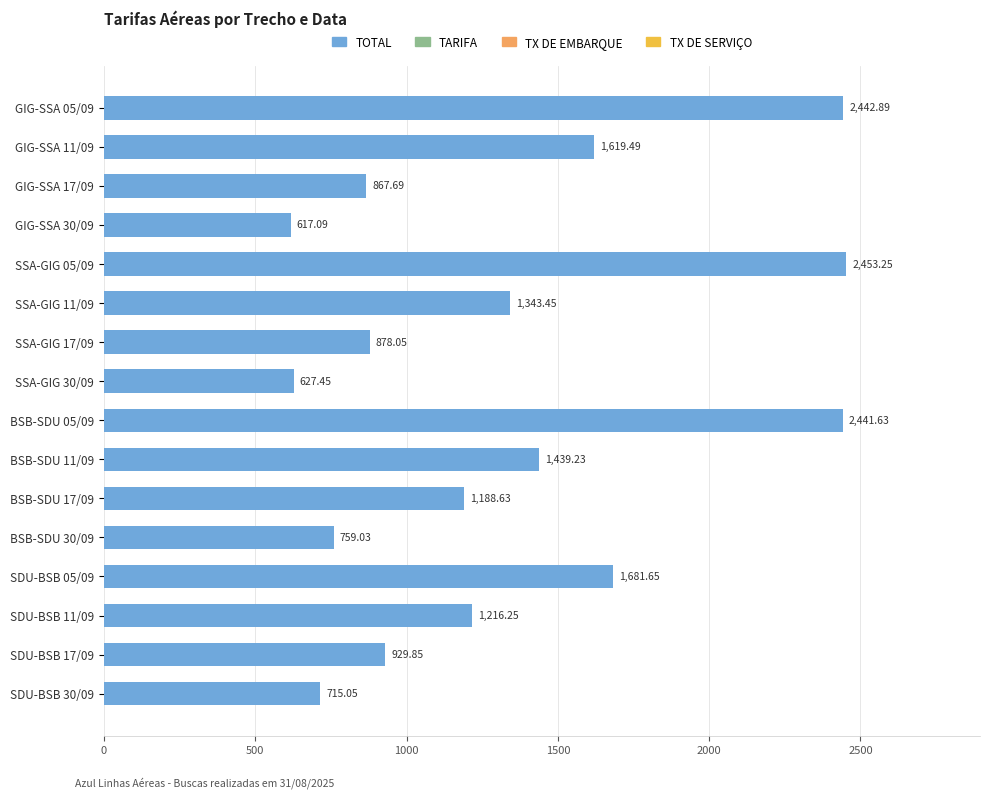

Which category has the highest value across all series?

SSA-GIG 05/09